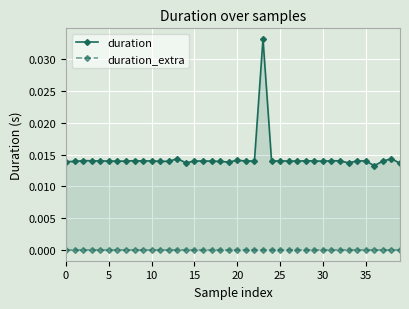

List the series in order of their overall mean, highest first.

duration, duration_extra